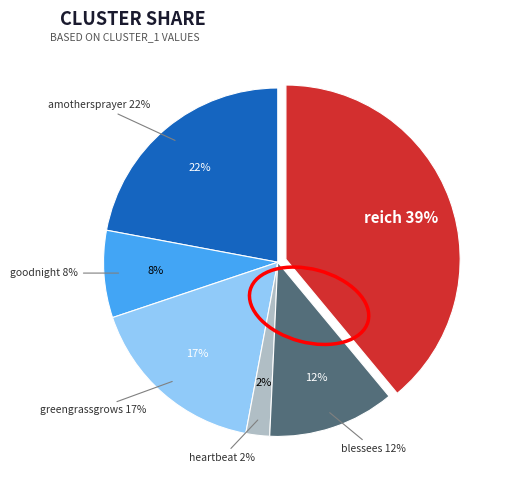

Between amothersprayer and heartbeat, which is larger?

amothersprayer